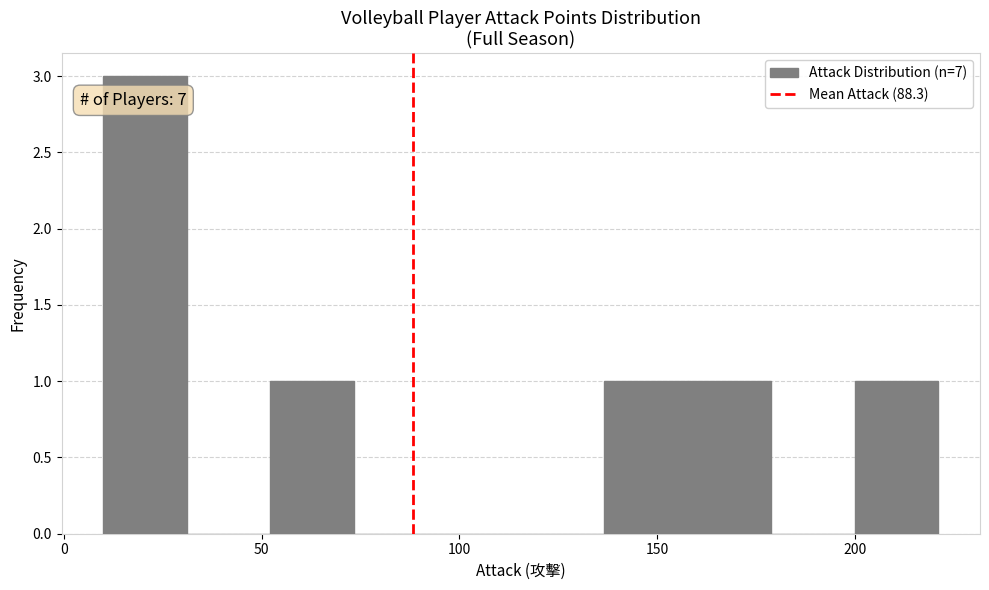

Over which range of the x-axis is the bar tallest?

10 to 30